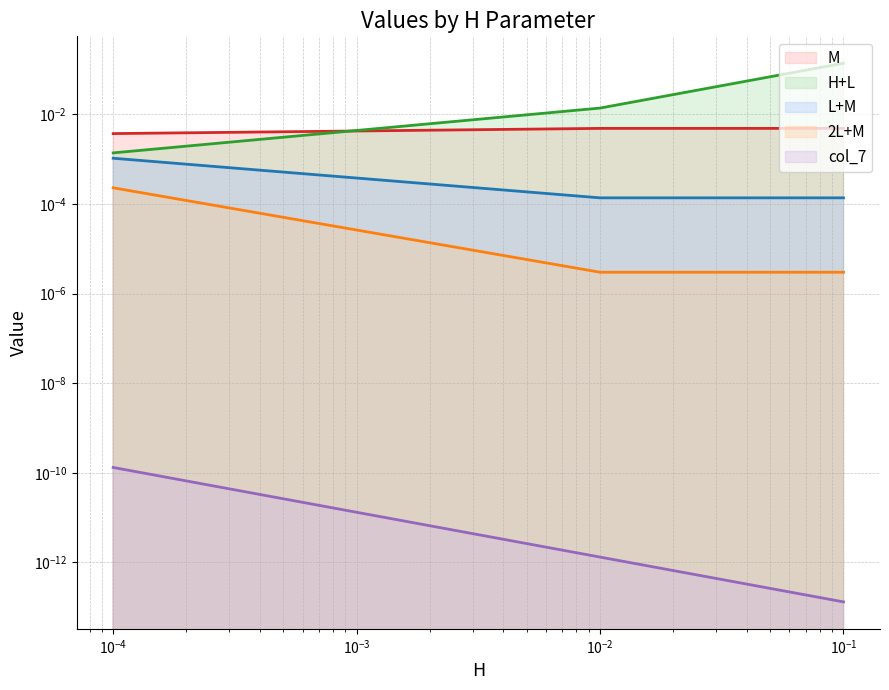

Between 0.1 and 0.0001, which is larger?

0.1